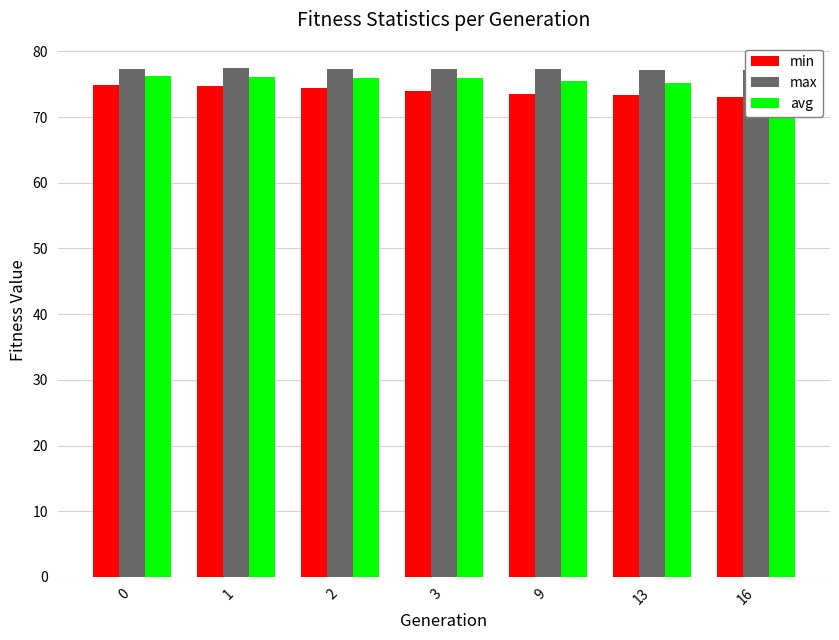

Reading right to left, what are all the values shown in this chart?

min: 73.1	73.4	73.6	74.0	74.5	74.7	74.9
max: 77.2	77.2	77.3	77.4	77.4	77.5	77.4
avg: 75.1	75.3	75.5	75.9	76.0	76.1	76.3